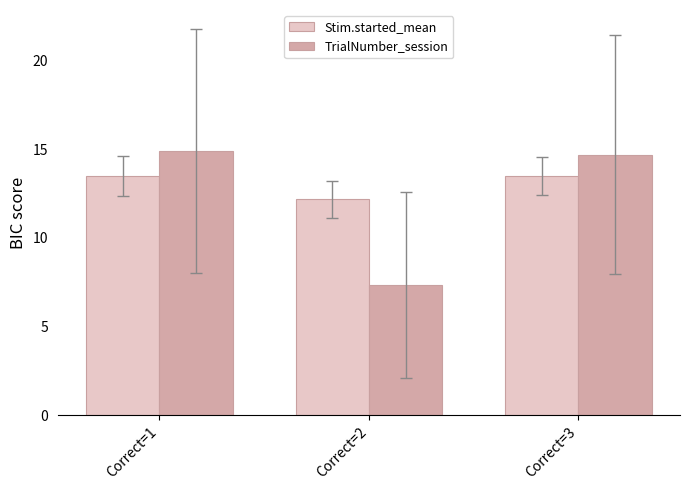

Does the chart contain any negative values?

No